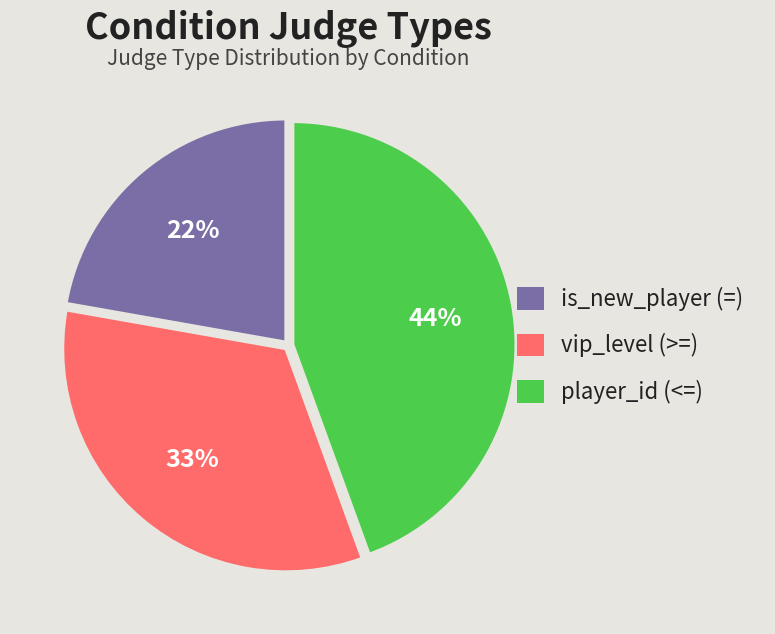

Rank the categories by value from highest to lowest.

player_id (<=), vip_level (>=), is_new_player (=)